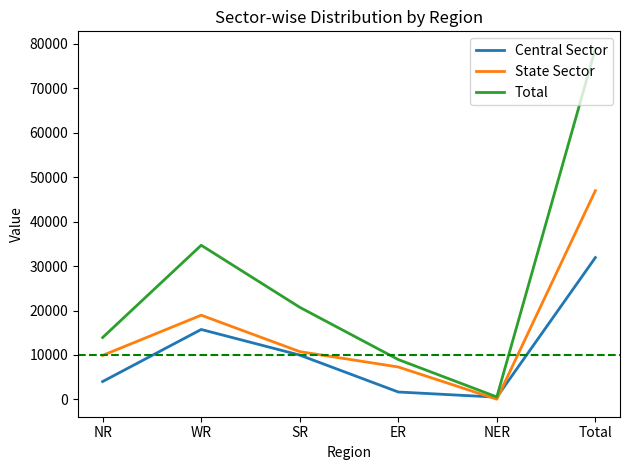

List the series in order of their peak value, lowest first.

Central Sector, State Sector, Total